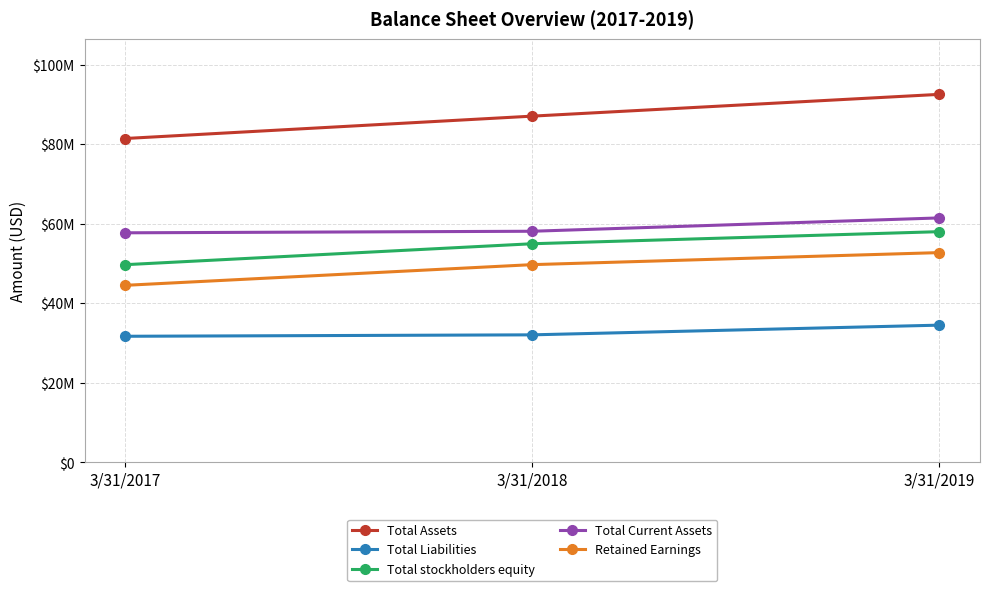

Which series has the largest total across all categories?

Total Assets